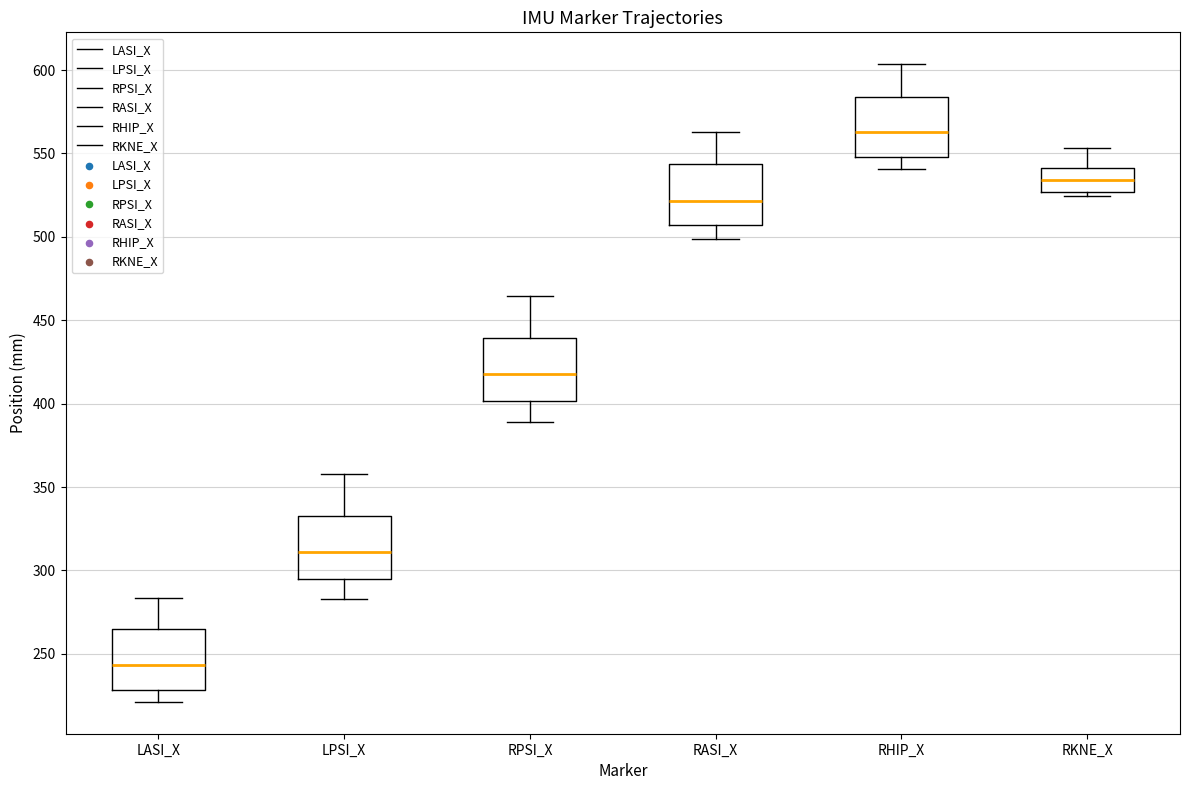

Where does the median line of the box for RKNE_X sit on the y-axis? The values are not printed on the chart, so give them approximately, as read against the axis.

535